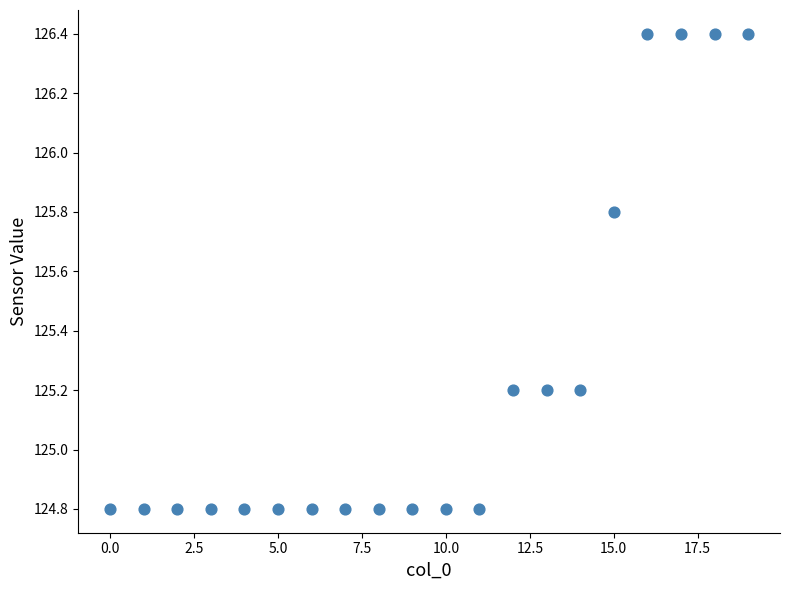

What is the range of Y values (max minus min)?

1.6